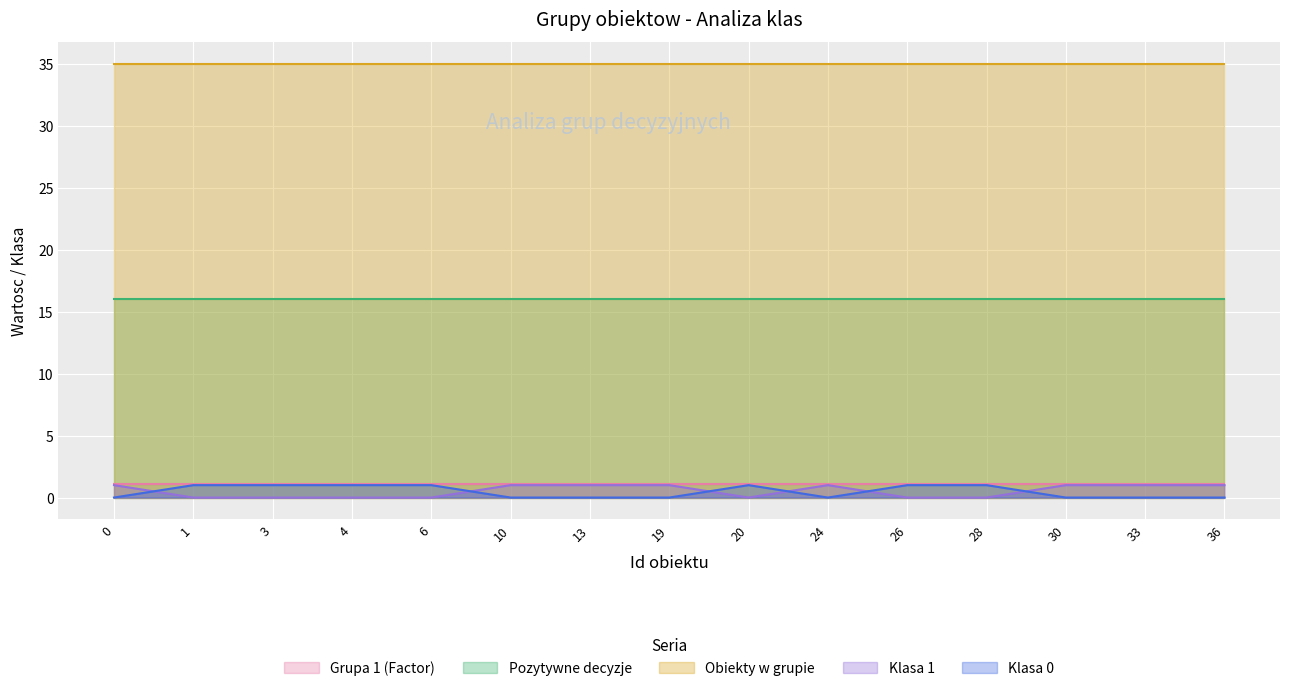

What is the greatest value displayed?

35.0